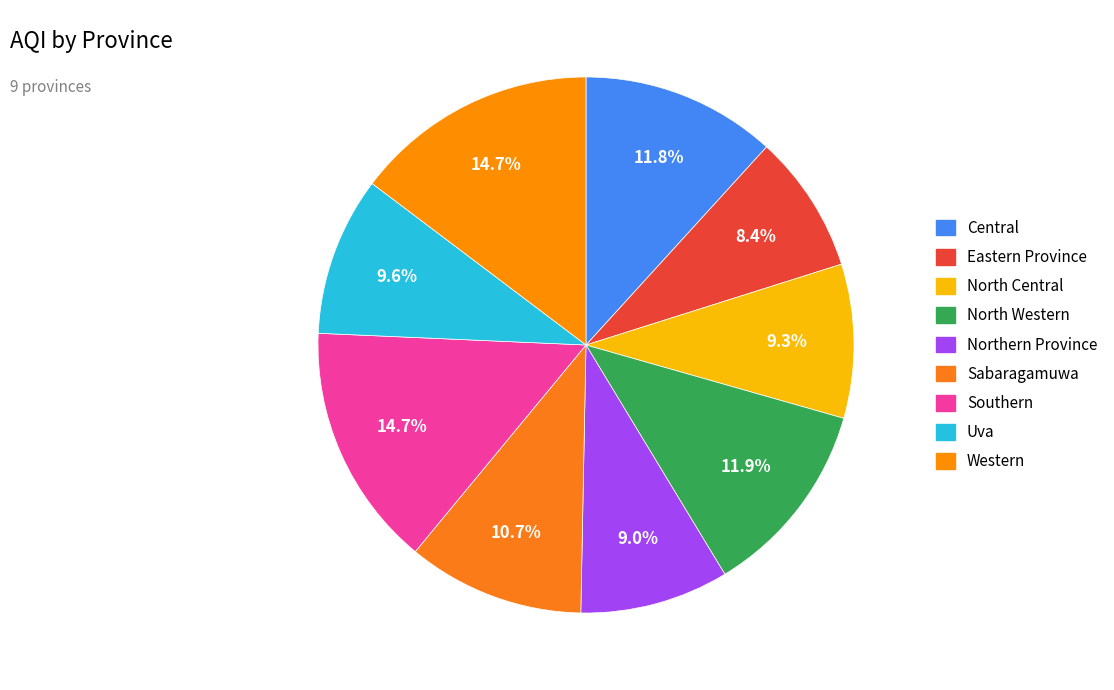

Does Central represent more than half of the total?

No